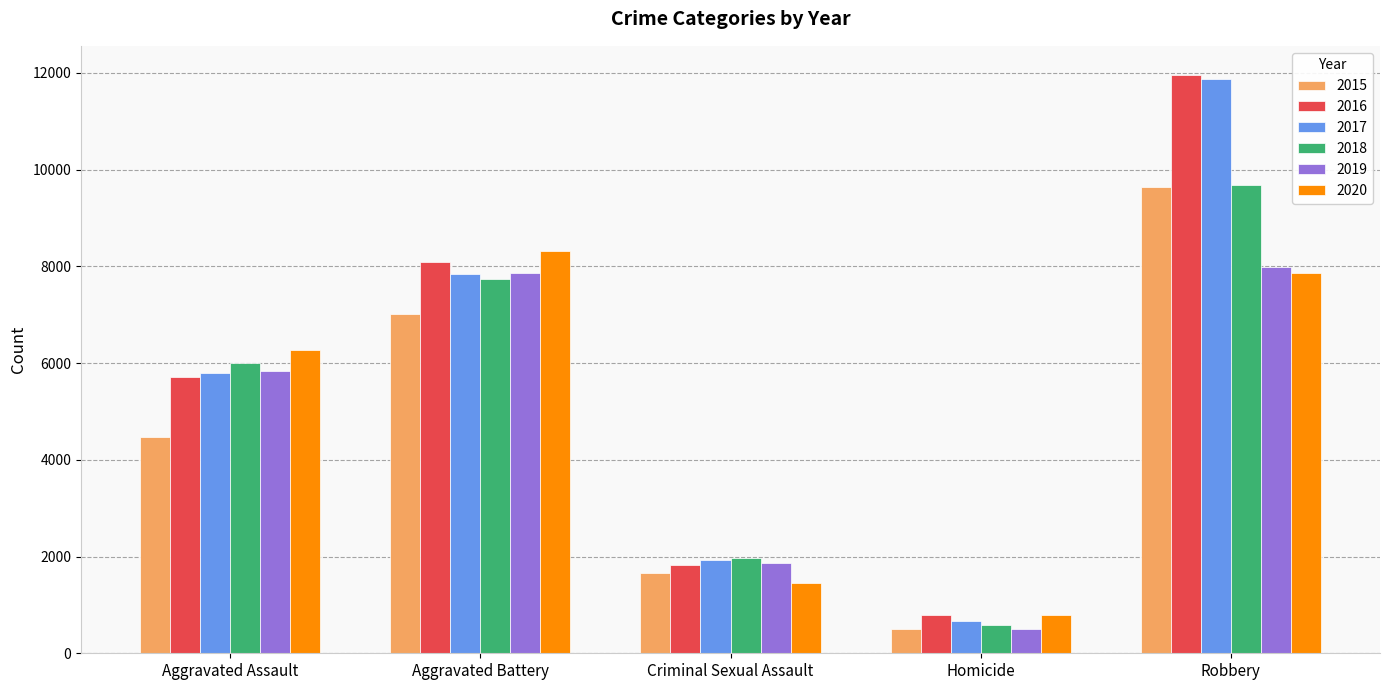

At which category is the sum across all series the highest?

Robbery